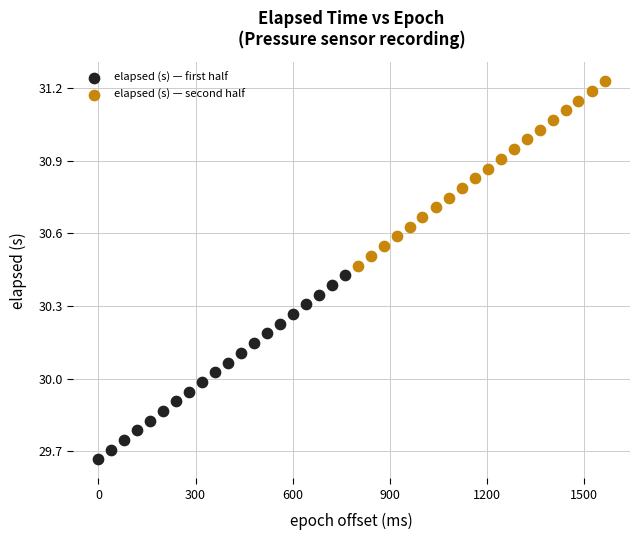

Which series reaches the minimum Y coordinate?

elapsed (s) — first half